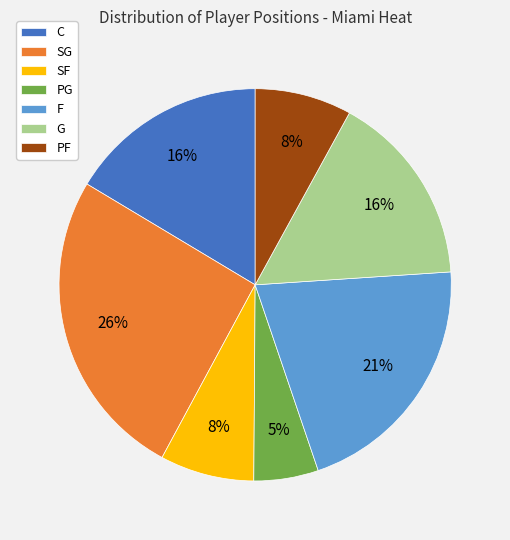

Is there any slice that represents more than half of the pie?

No